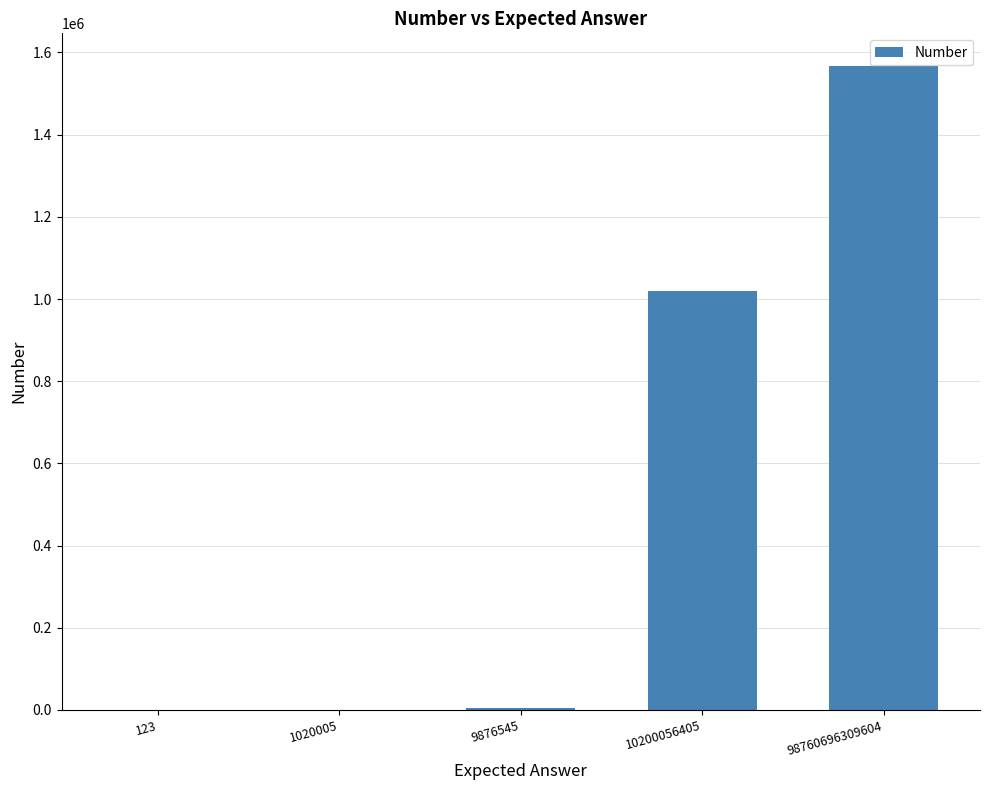

What is the change in value from 9876545 to 98760696309604?

+1563519